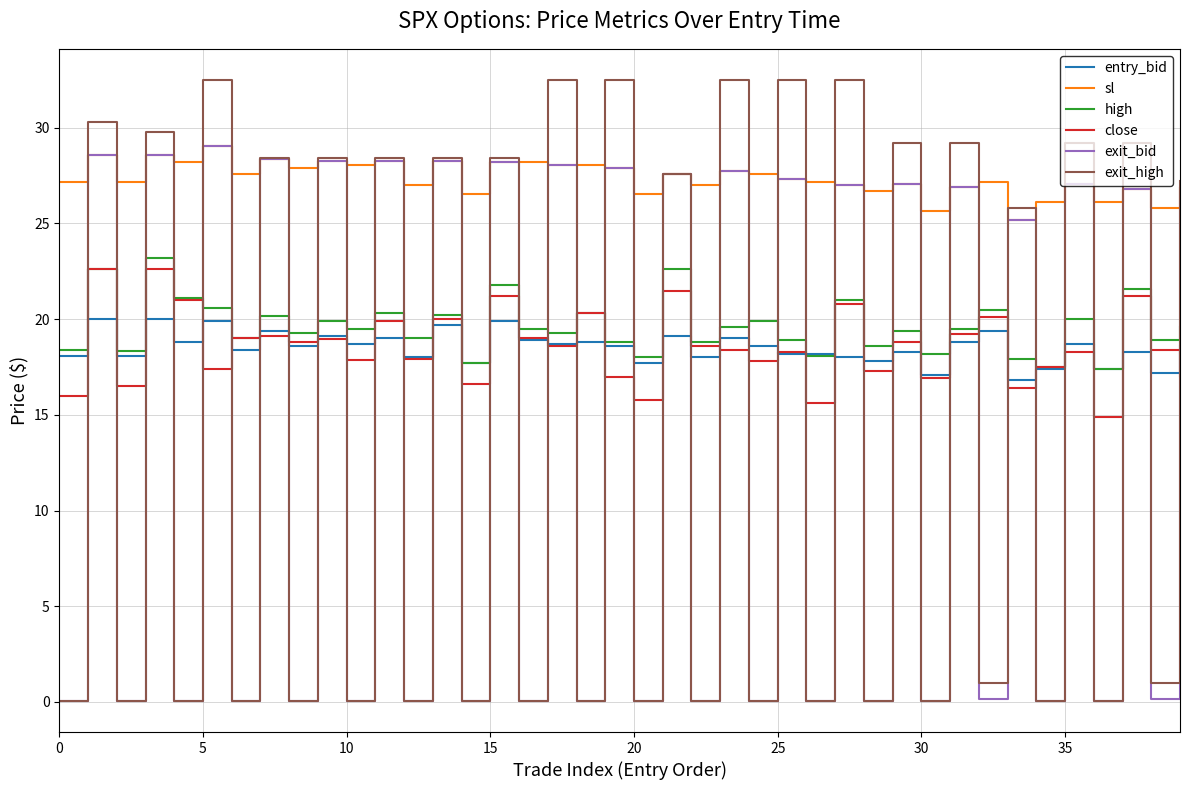

Which series ends up on top after the final intersection of exit_bid and high?

exit_bid